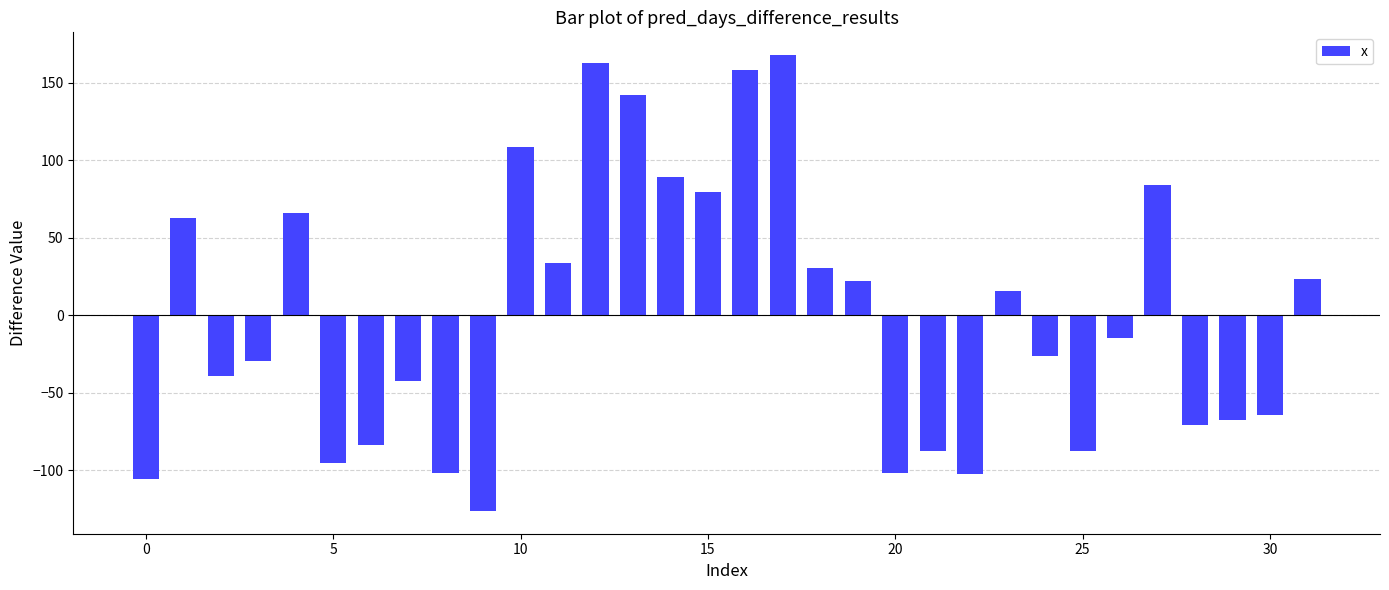

What is the difference between the maximum and minimum values?

293.8